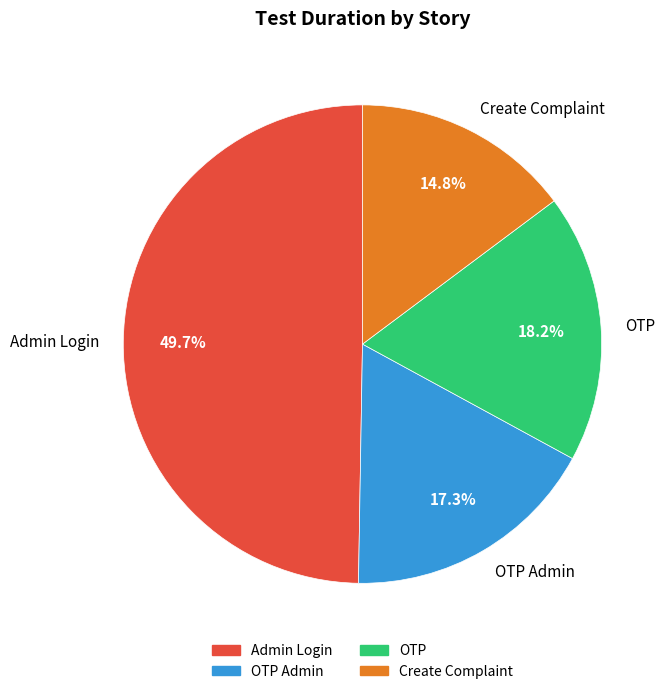

Count the number of slices in the pie.

4